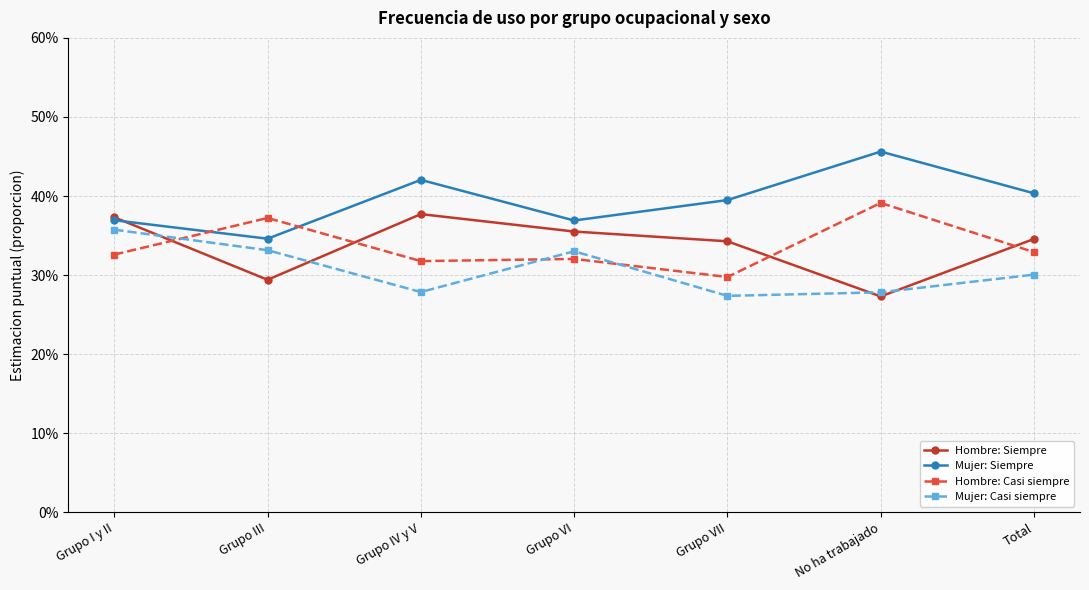

At which category does Mujer: Casi siempre reach its first local peak?

Grupo VI